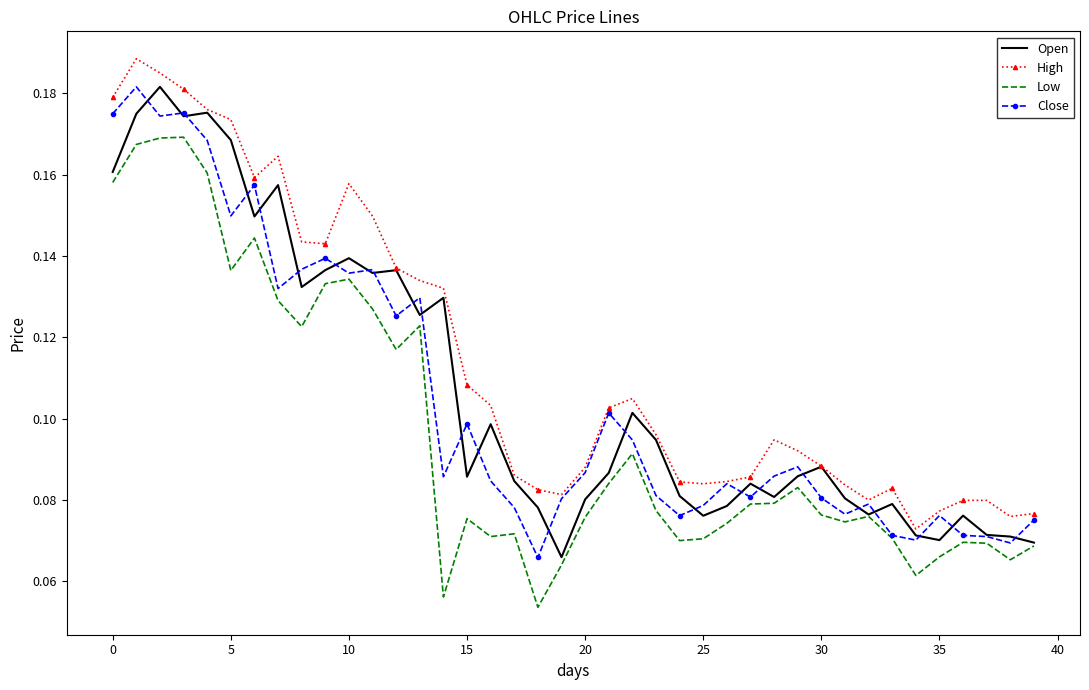

Which series has the largest total across all categories?

High